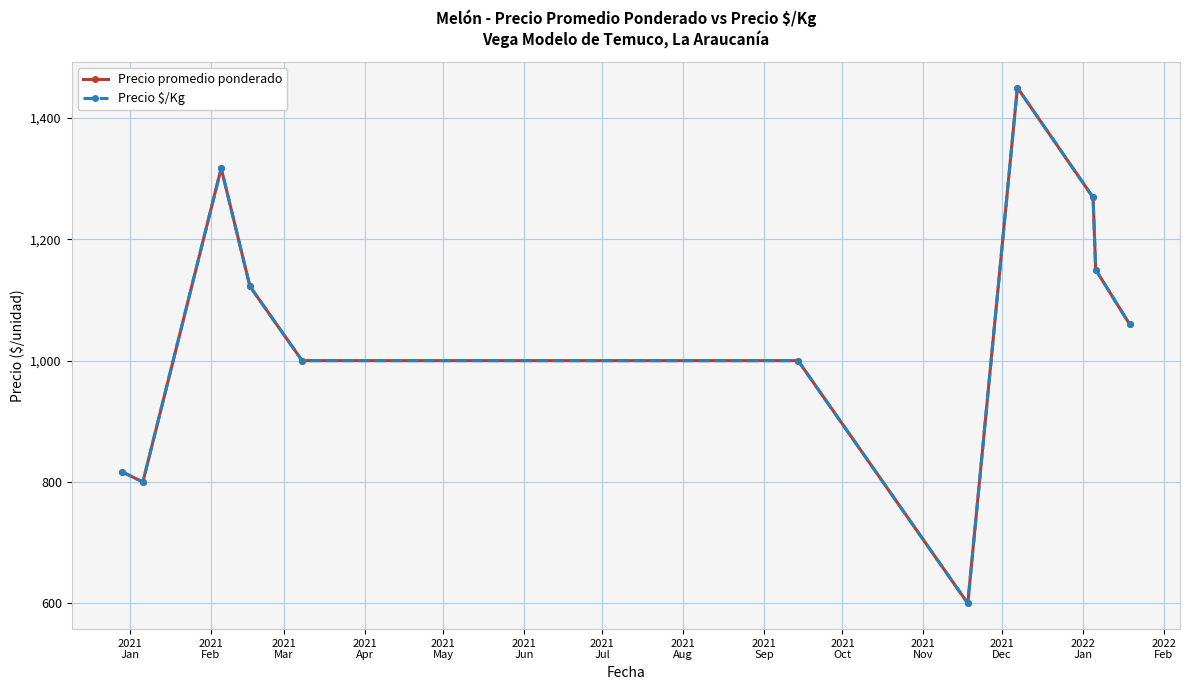

True or false: Precio promedio ponderado and Precio $/Kg intersect in this chart.

False